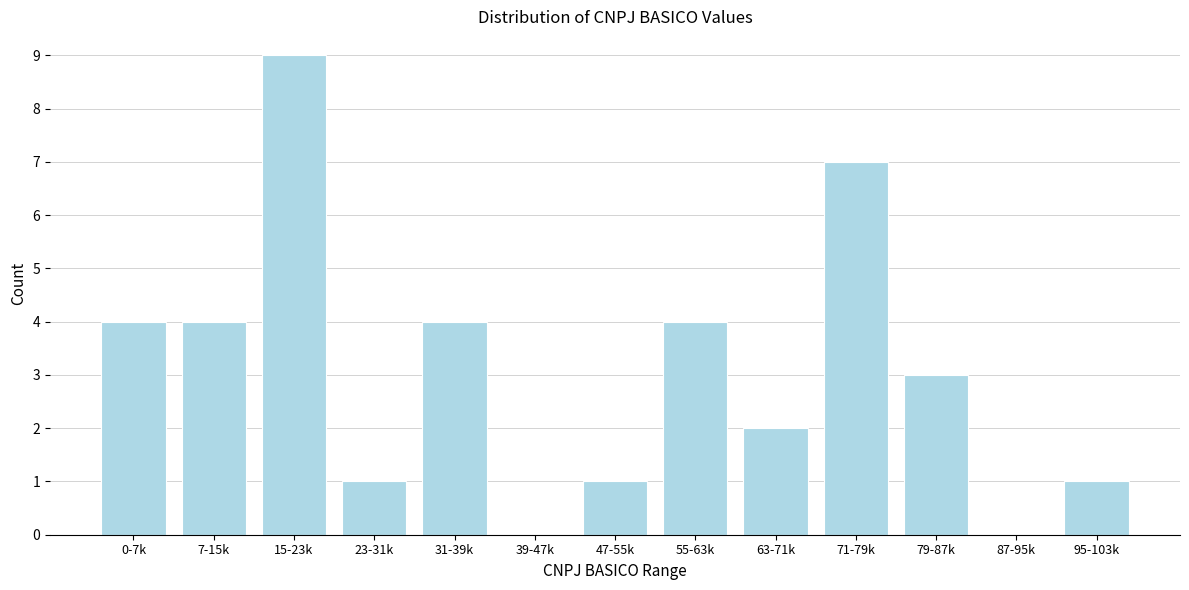

Reading right to left, list all the values displayed in this chart.

95-103k=1	87-95k=0	79-87k=3	71-79k=7	63-71k=2	55-63k=4	47-55k=1	39-47k=0	31-39k=4	23-31k=1	15-23k=9	7-15k=4	0-7k=4